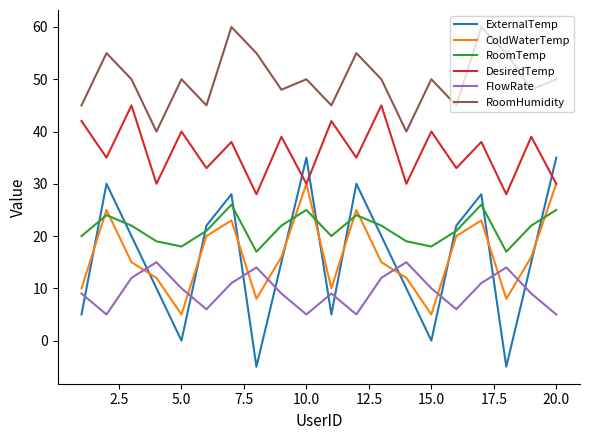

Which series has the widest spread of values?

ExternalTemp